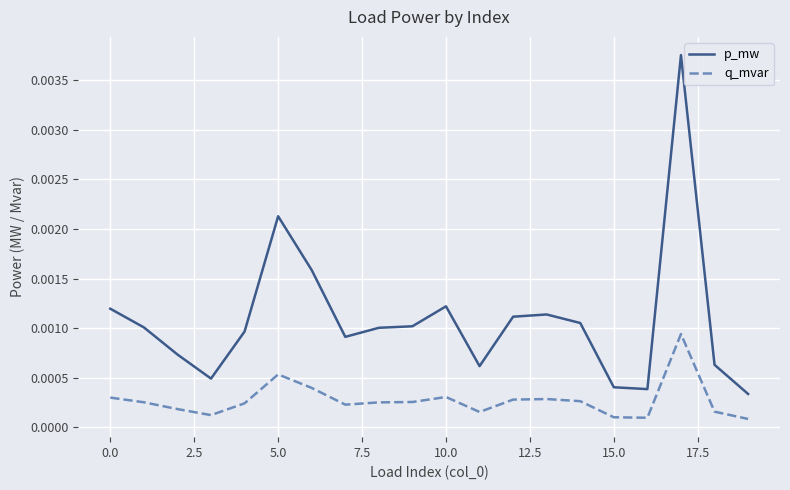

Which series has the largest total across all categories?

p_mw